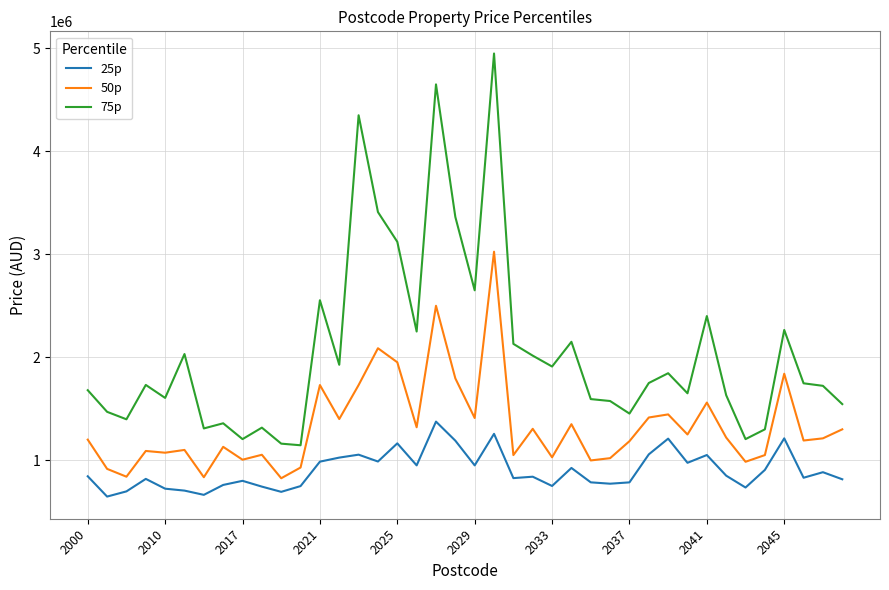

Which series has the widest spread of values?

75p